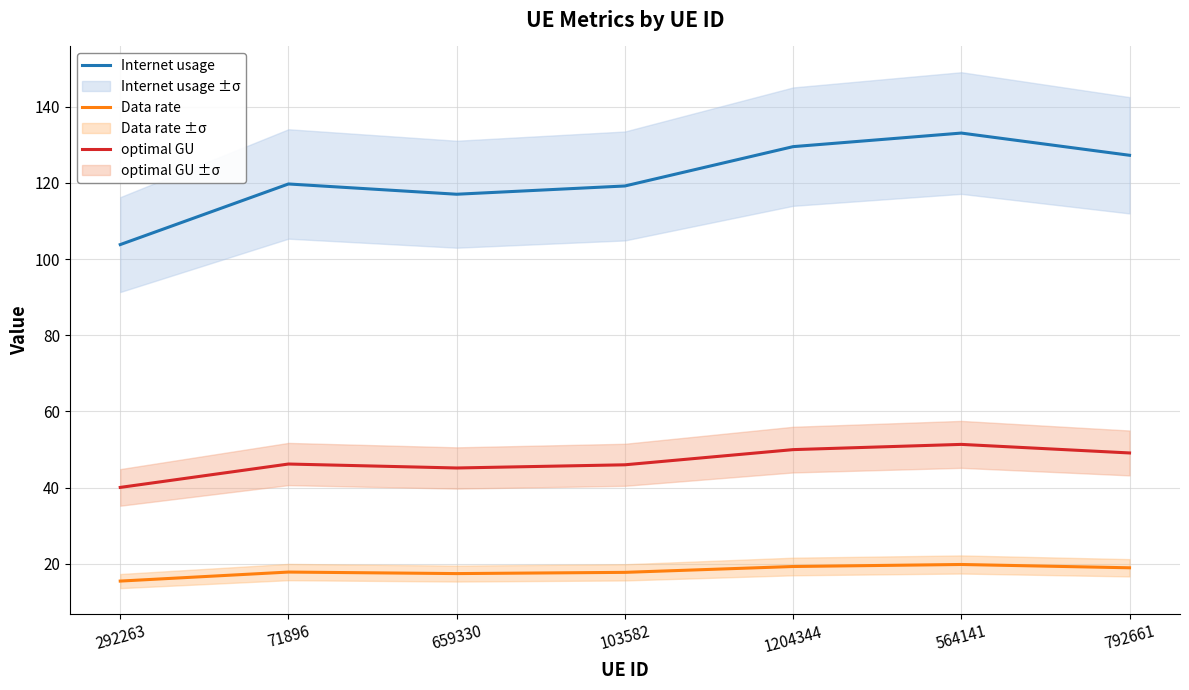

At 103582, list the series in order from largest to smallest.

Internet usage, optimal GU, Data rate